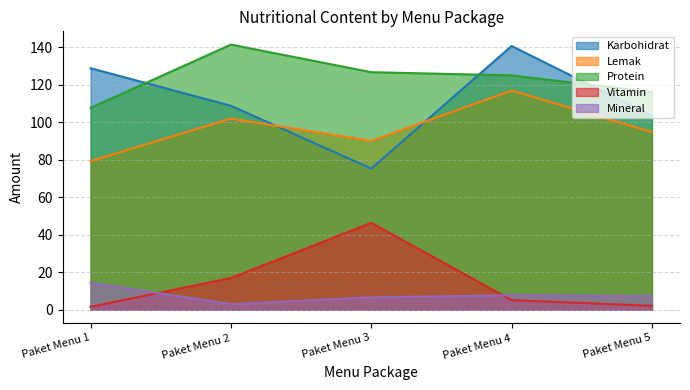

What are all the series names shown in the legend?

Karbohidrat, Lemak, Protein, Vitamin, Mineral